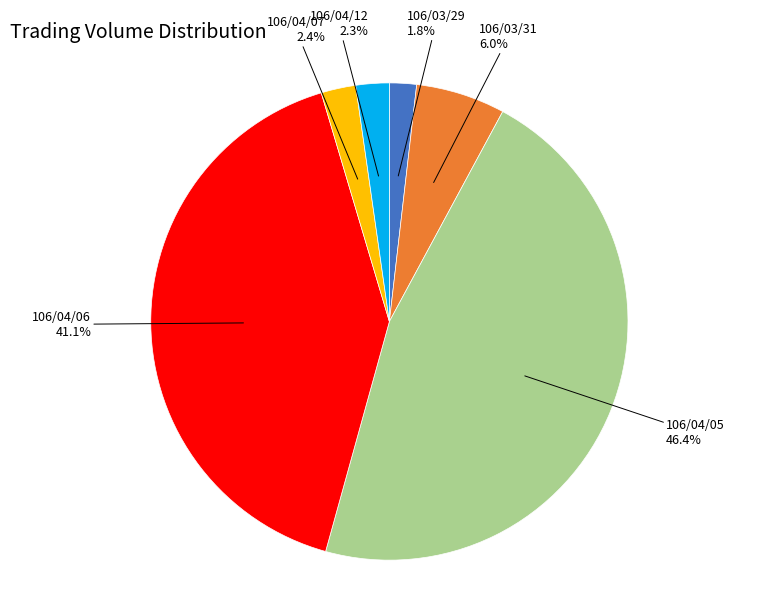

Combined, what portion of the pie is 106/03/31 and 106/04/06?

47.1%